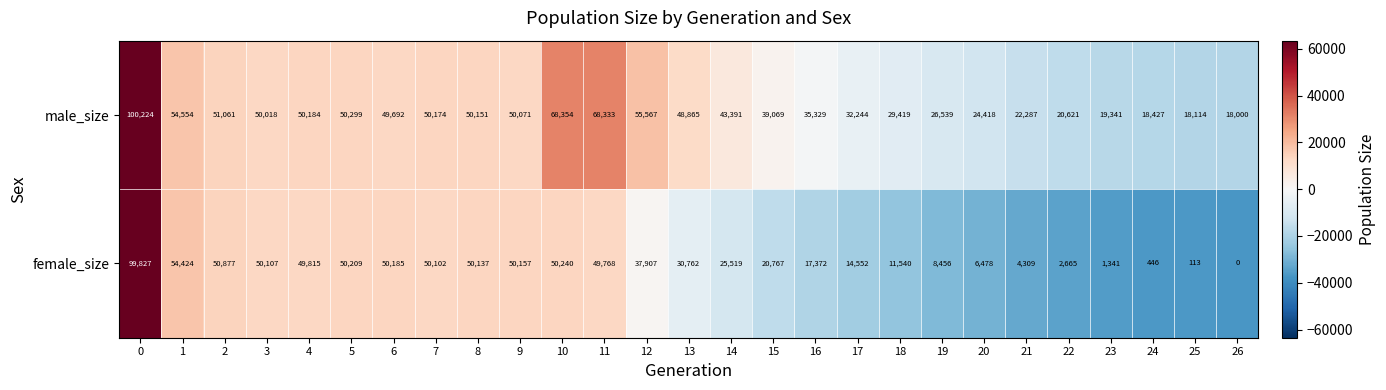

What is the difference between the maximum and minimum values in the male_size series?

82224